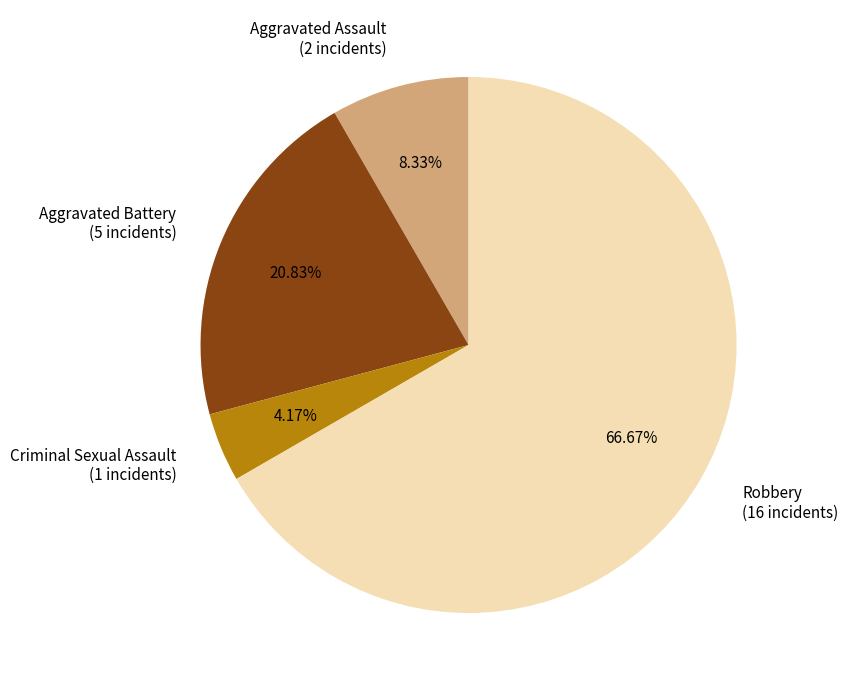

What portion of the pie excludes Robbery?

33.3%